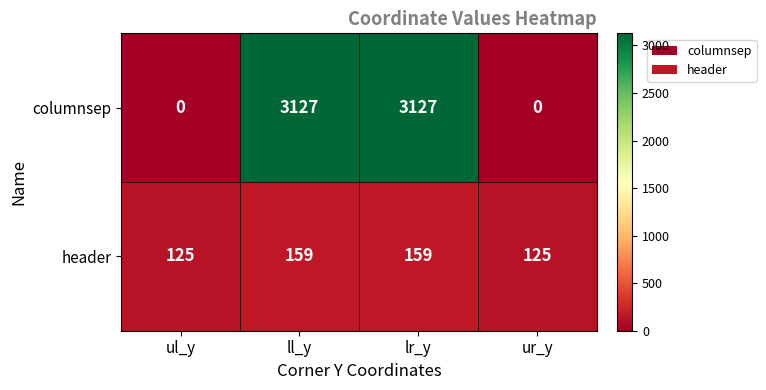

Rank the series at lr_y from lowest to highest value.

header, columnsep